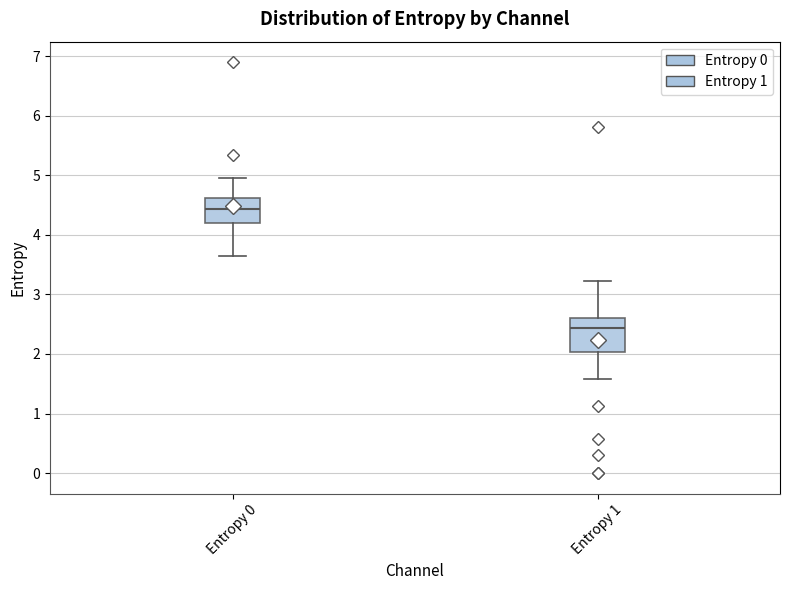

Which box's median line is the highest?

Entropy 0